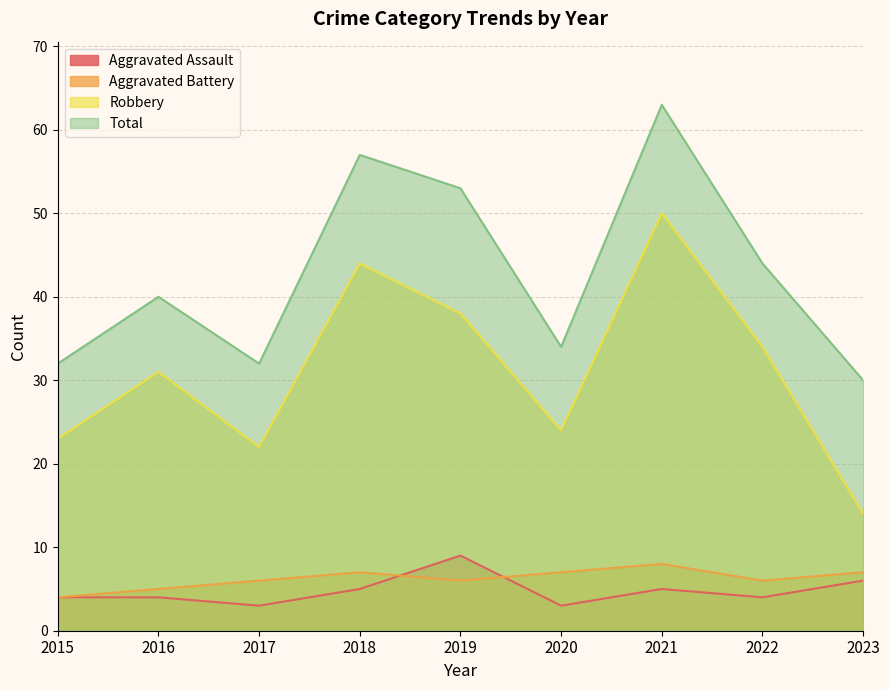

Which series ends up on top after the final intersection of Aggravated Assault and Aggravated Battery?

Aggravated Battery